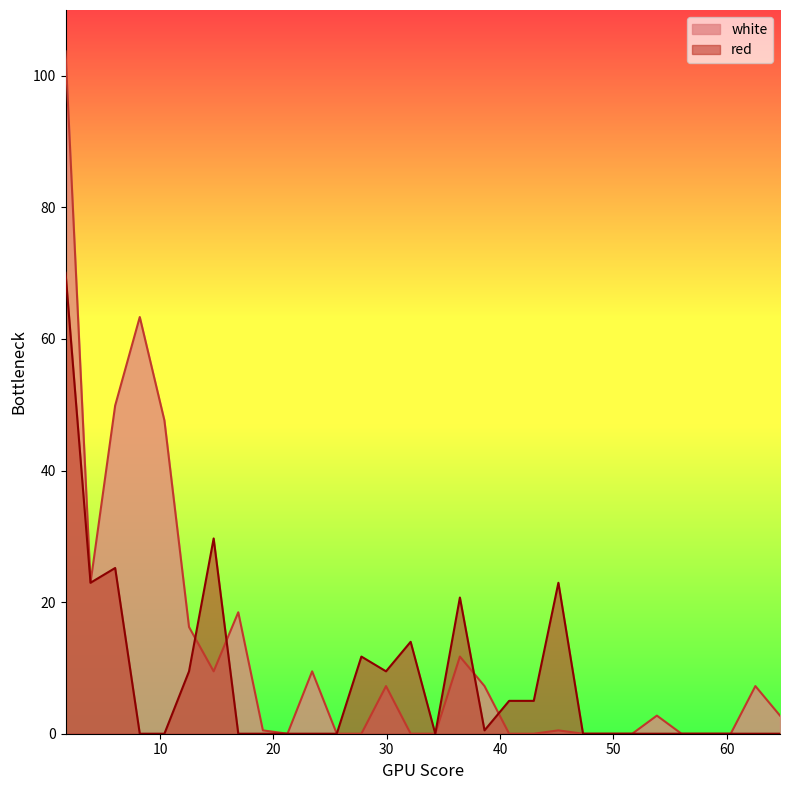

In red, how many points are higher than both neighbors (excluding endpoints)?

6